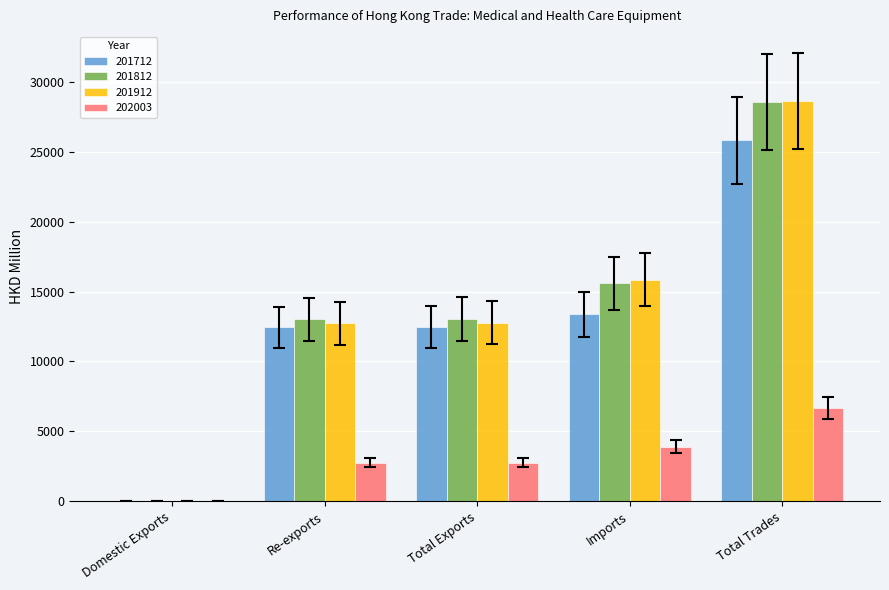

Between Re-exports and Imports, which series saw the biggest shift?

201912